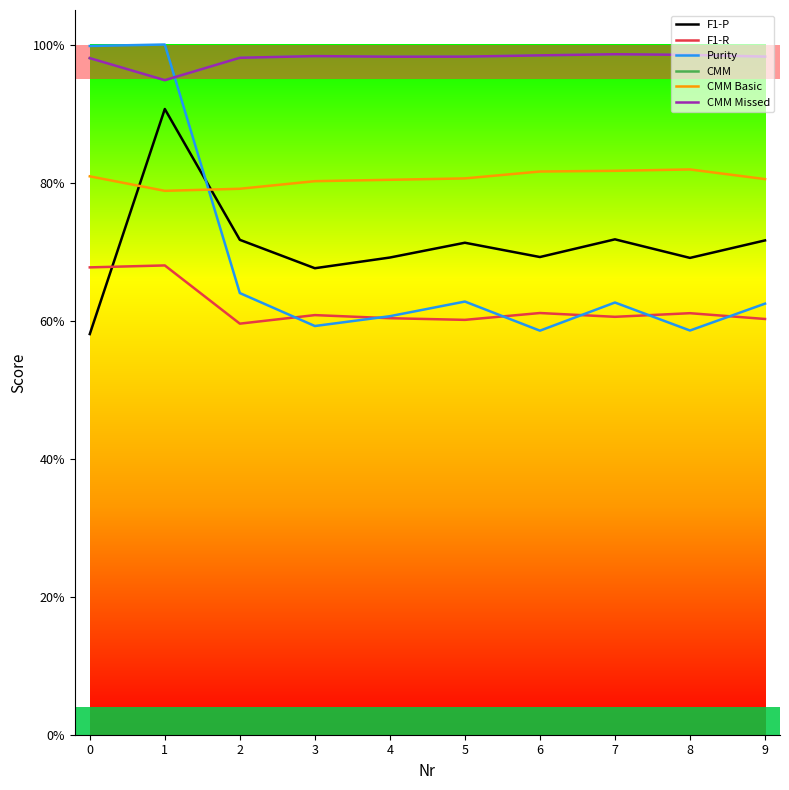

True or false: CMM Missed and F1-R intersect in this chart.

False